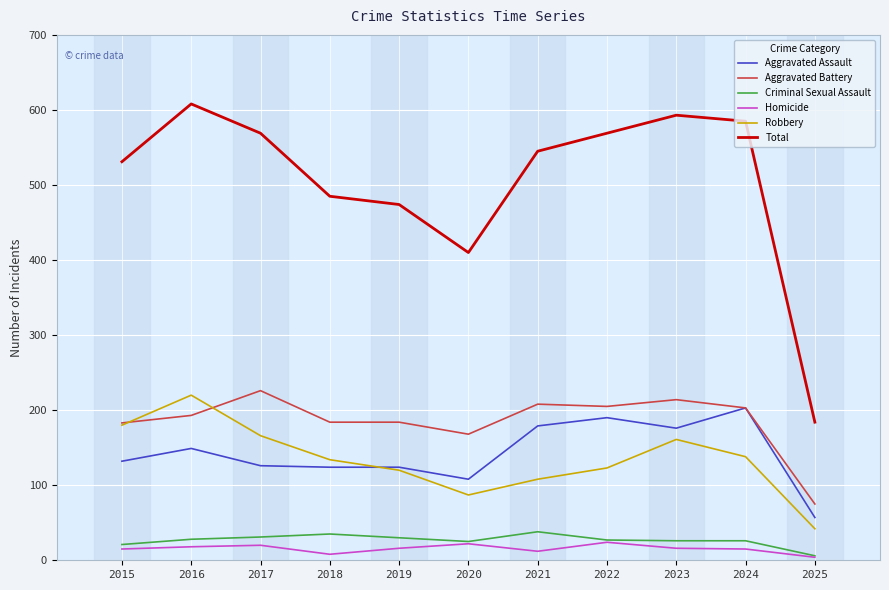

True or false: Criminal Sexual Assault and Total intersect in this chart.

False